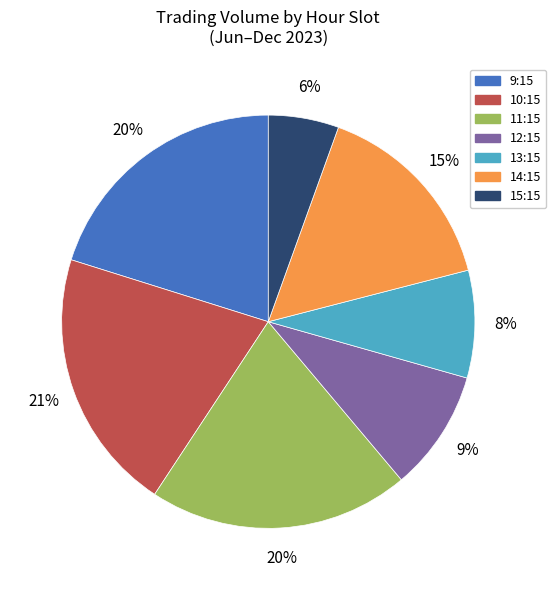

What is the smallest slice in the pie chart?

15:15